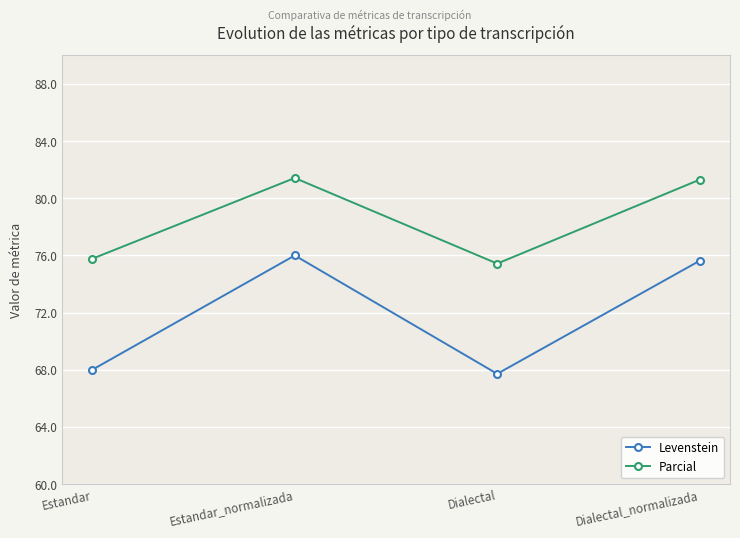

What is the difference between the maximum and minimum values in the Parcial series?

6.0